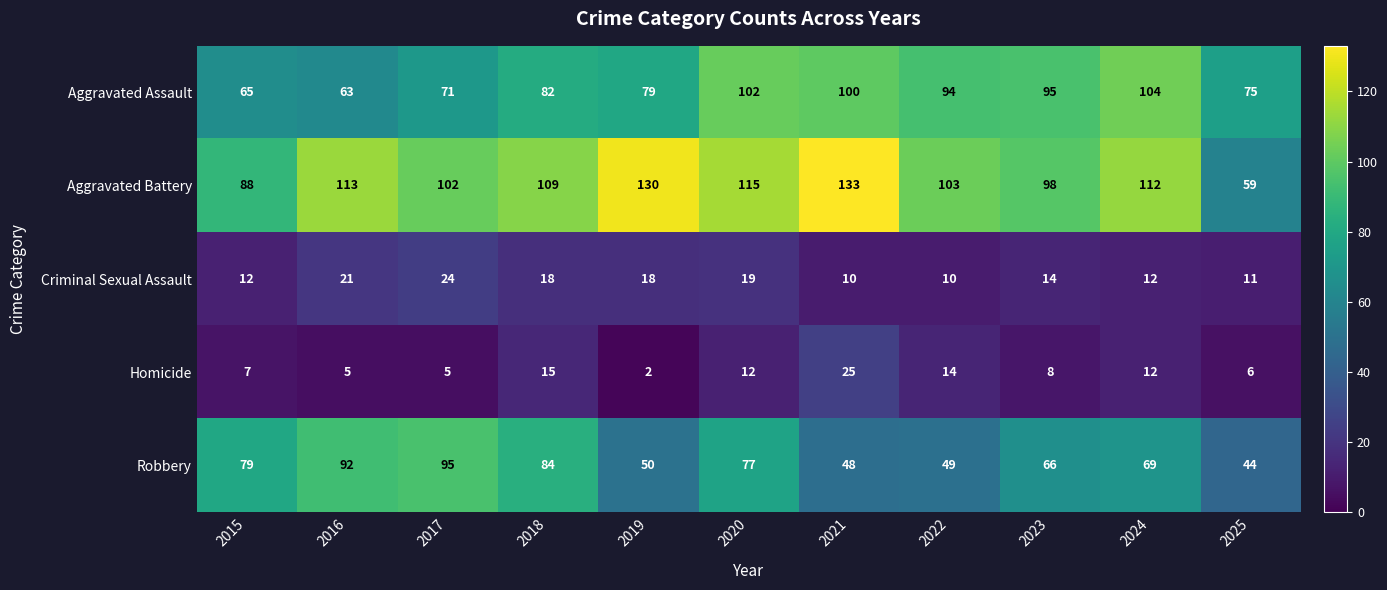

List the series in order of their peak value, lowest first.

Criminal Sexual Assault, Homicide, Robbery, Aggravated Assault, Aggravated Battery